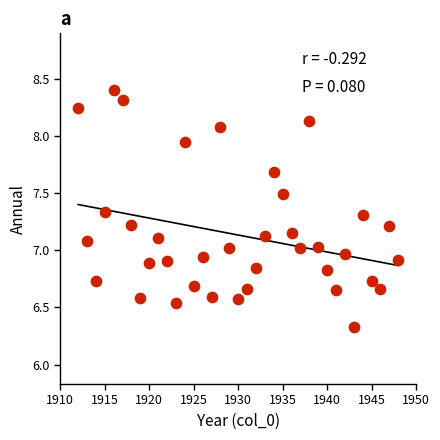

What is the range of X values (max minus min)?

36.0